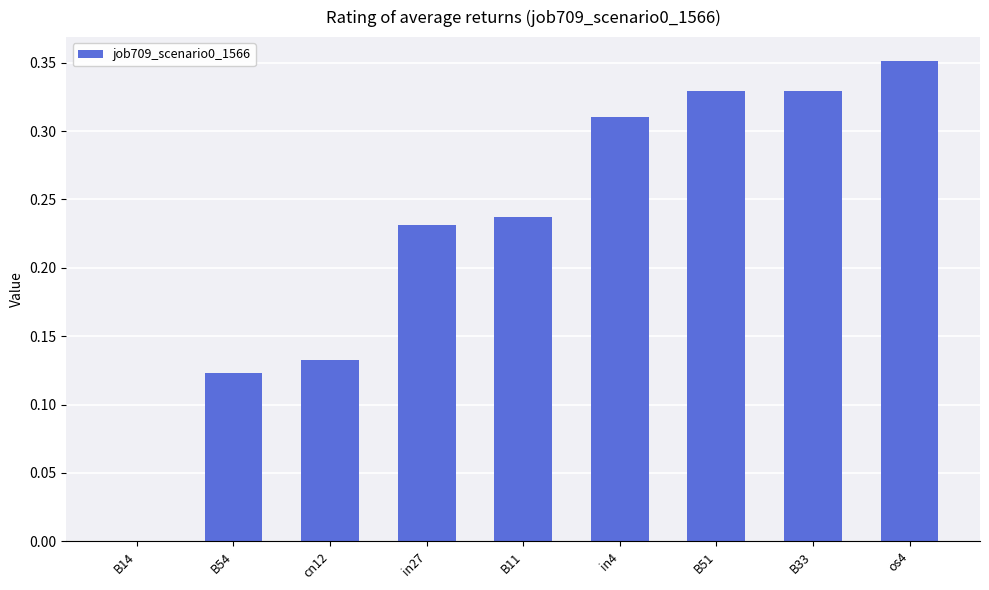

The chart shows a value of 0.5 at B33. True or false?

False